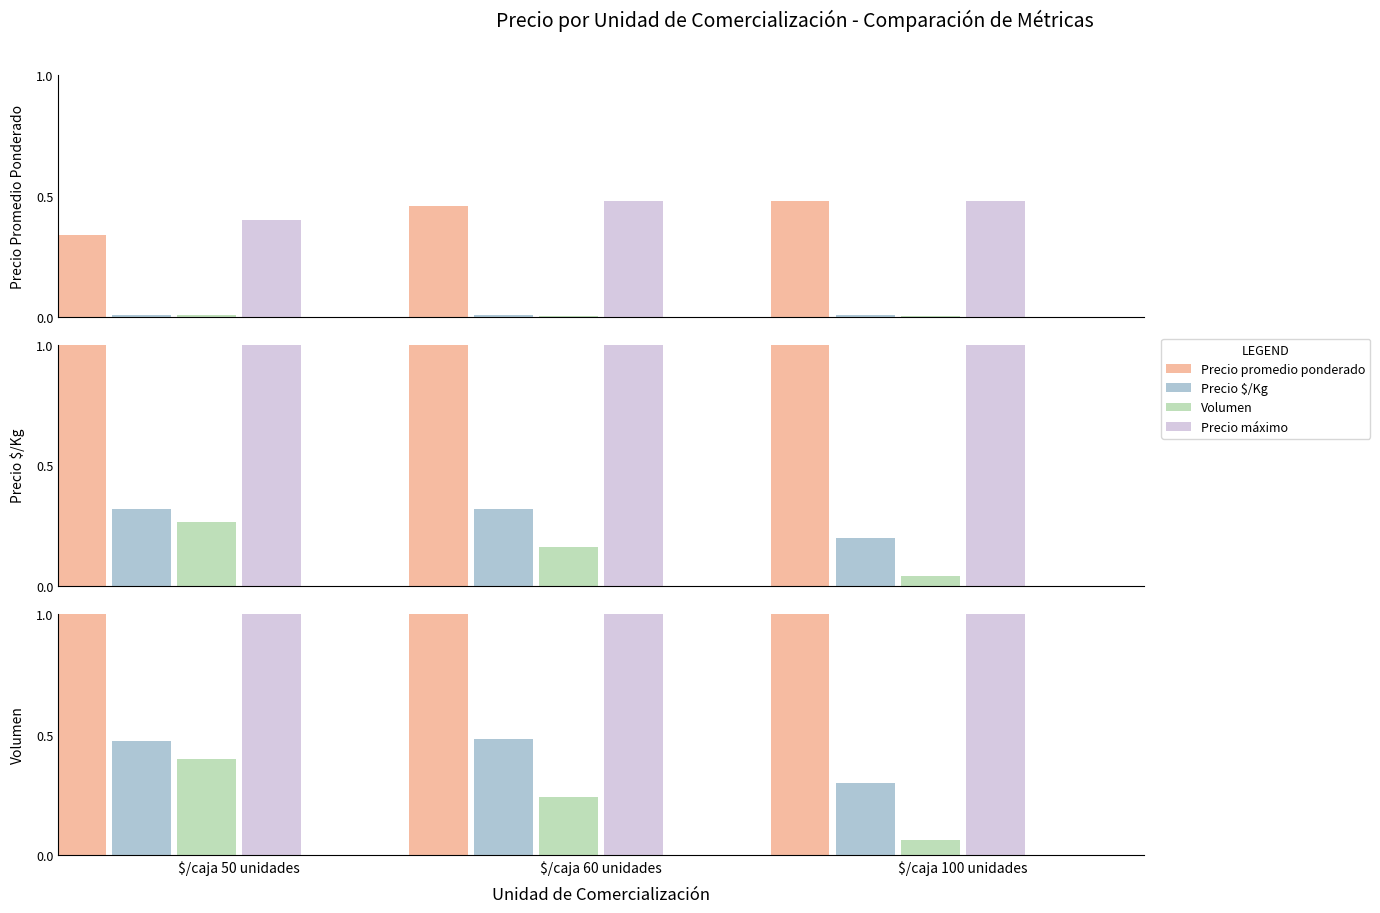

Reading left to right, extract all data points from this chart.

Precio promedio ponderado: $/caja 50 unidades=21.2	$/caja 60 unidades=28.7	$/caja 100 unidades=30.0
Precio $/Kg: $/caja 50 unidades=0.5	$/caja 60 unidades=0.5	$/caja 100 unidades=0.3
Volumen: $/caja 50 unidades=0.4	$/caja 60 unidades=0.2	$/caja 100 unidades=0.1
Precio máximo: $/caja 50 unidades=25.0	$/caja 60 unidades=30.0	$/caja 100 unidades=30.0